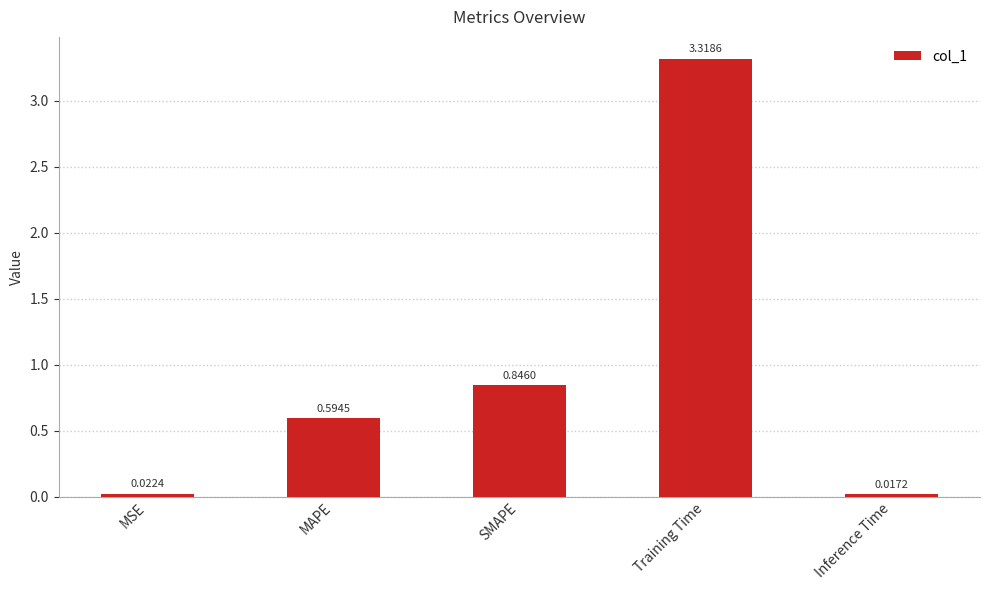

Which label corresponds to the largest value in the chart?

Training Time